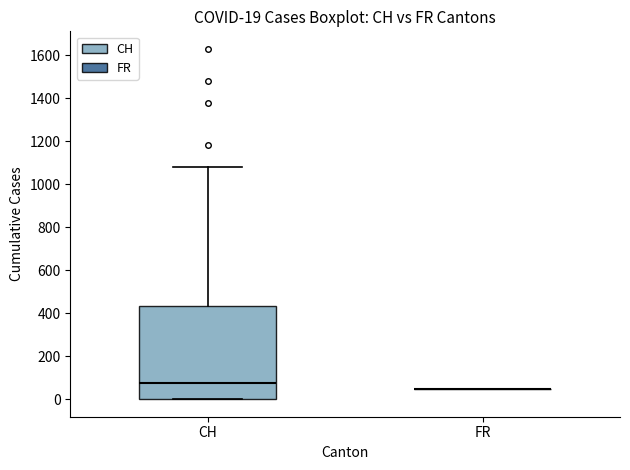

Which box is the tallest, from its lower edge to its upper edge?

CH